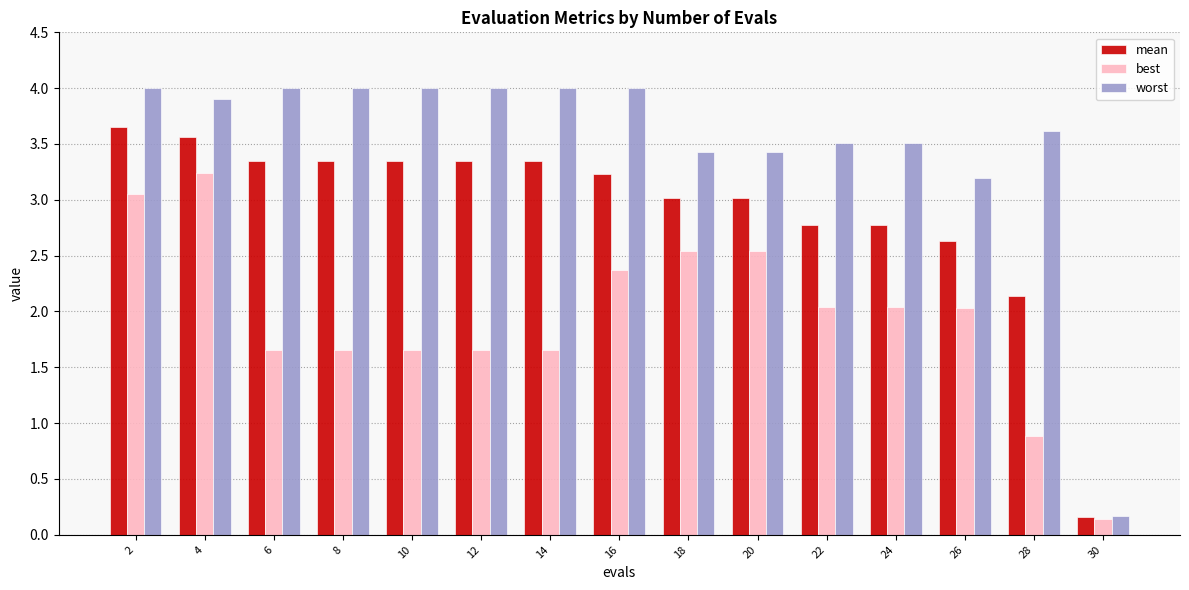

At how many categories does at least one series exceed 0?

15